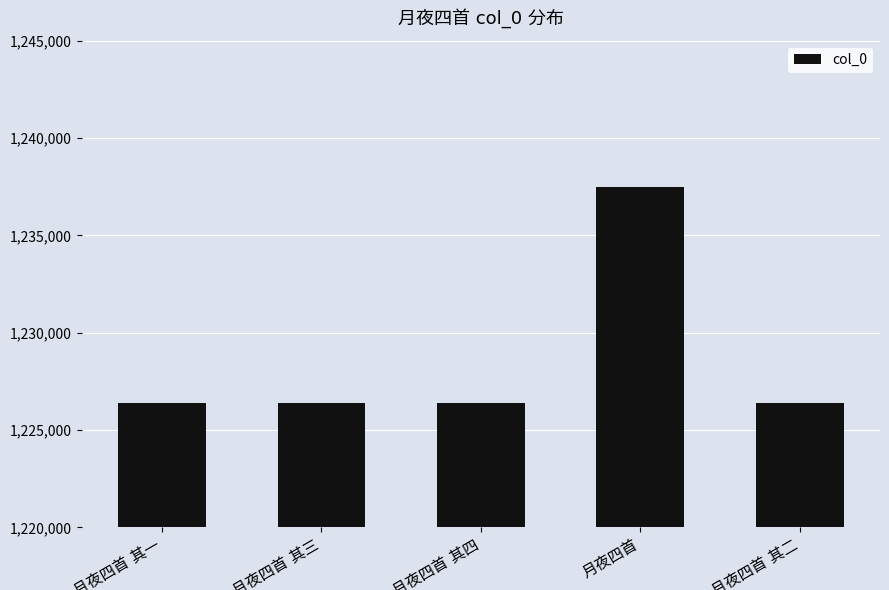

What is the value of the 3rd bar from the left?

1226394